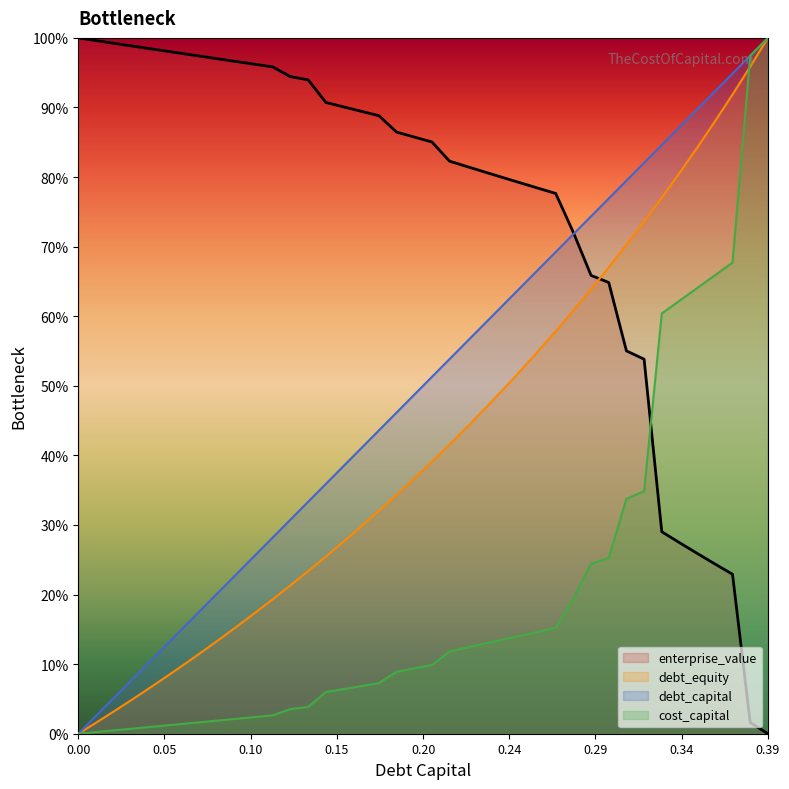

Which has a higher value, 0.16 or 0.18?

0.18